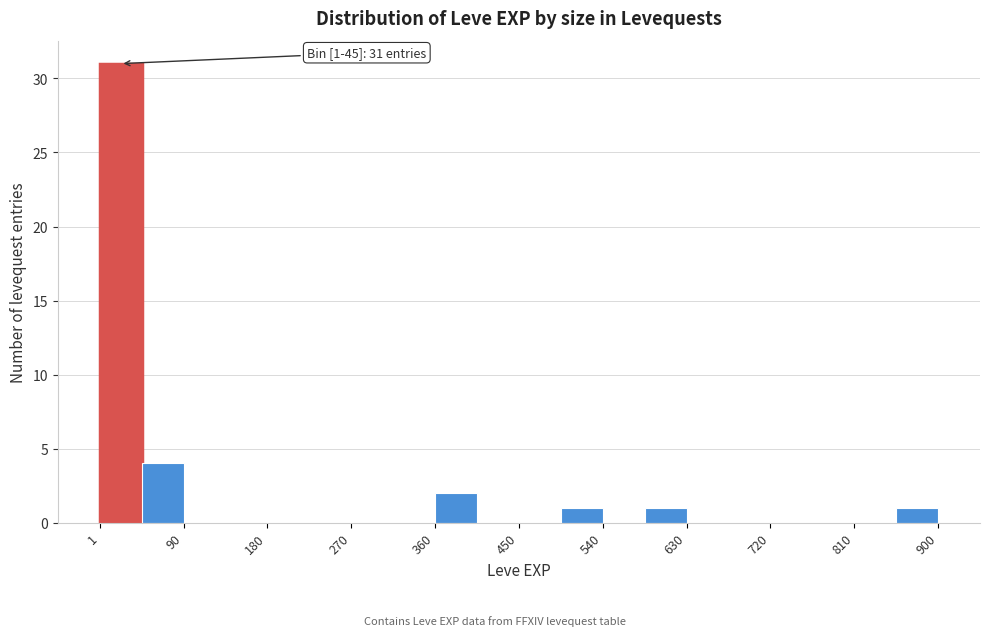

Over which range of the x-axis is the bar tallest?

0 to 50